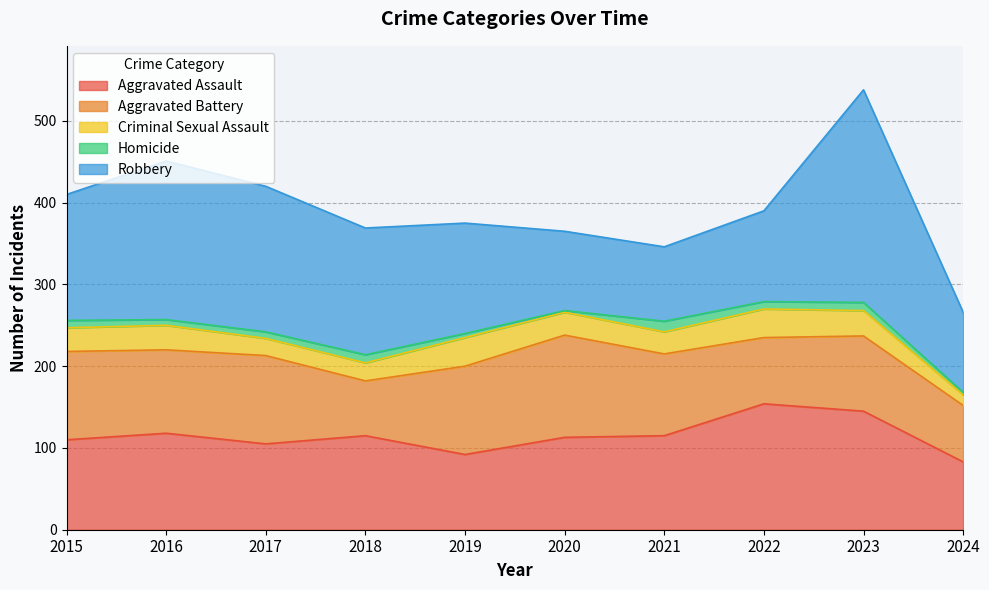

Reading left to right, extract all data points from this chart.

Aggravated Assault: 110	118	105	115	92	113	115	154	145	83
Aggravated Battery: 108	102	108	67	108	125	100	81	92	69
Criminal Sexual Assault: 29	30	21	22	35	28	27	35	31	13
Homicide: 9	7	8	10	5	2	13	9	10	3
Robbery: 154	194	178	155	135	97	91	111	260	98